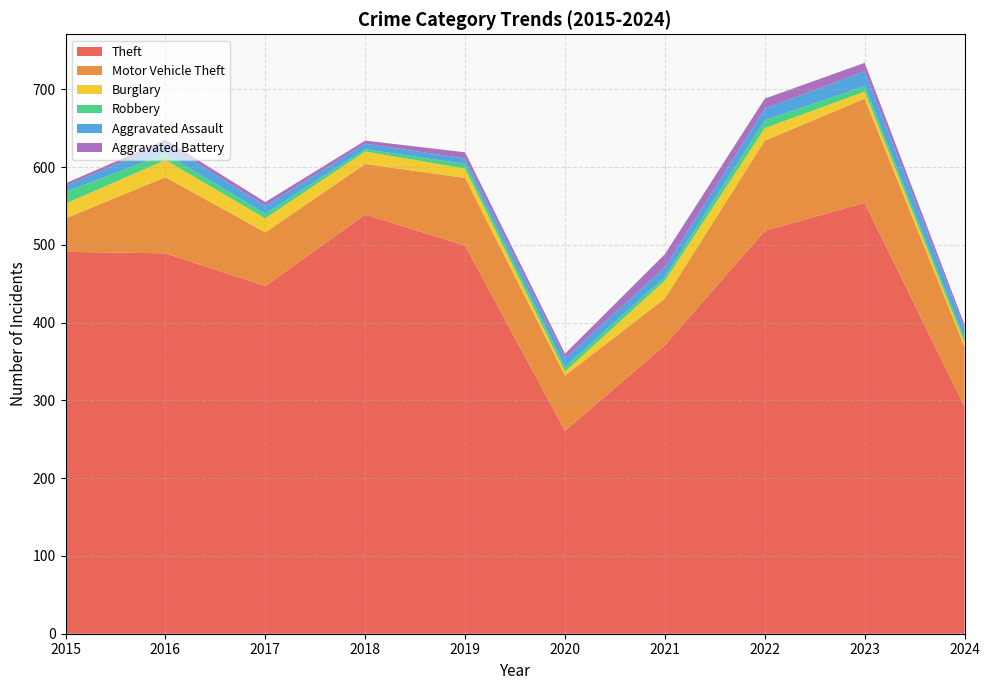

Reading right to left, transcribe all the data shown in this chart.

Theft: 292	554	518	371	261	499	539	447	489	491
Motor Vehicle Theft: 77	134	116	60	71	87	65	69	98	43
Burglary: 5	9	16	23	5	12	16	18	22	19
Robbery: 5	7	10	5	6	6	3	6	8	15
Aggravated Assault: 13	19	15	12	11	7	7	10	13	8
Aggravated Battery: 5	11	13	17	6	8	4	5	5	3